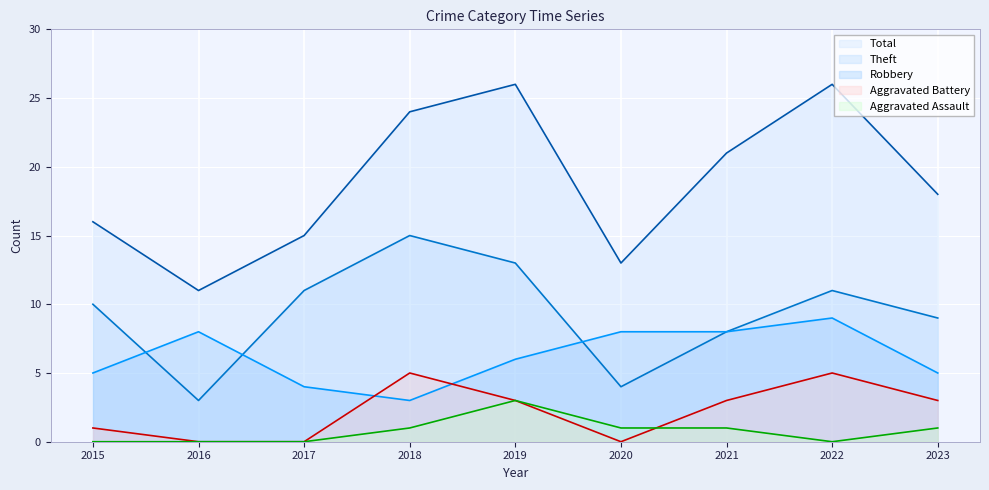

What is the total value across all series at 2017?

30